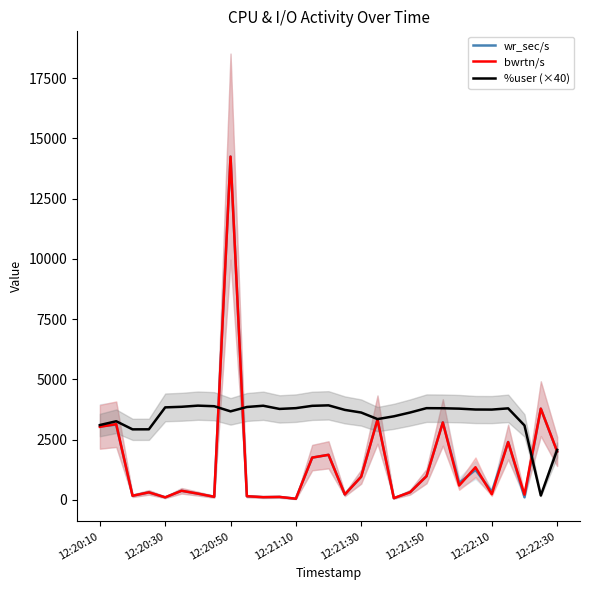

Which series ends up on top after the final intersection of %user (×40) and wr_sec/s?

%user (×40)